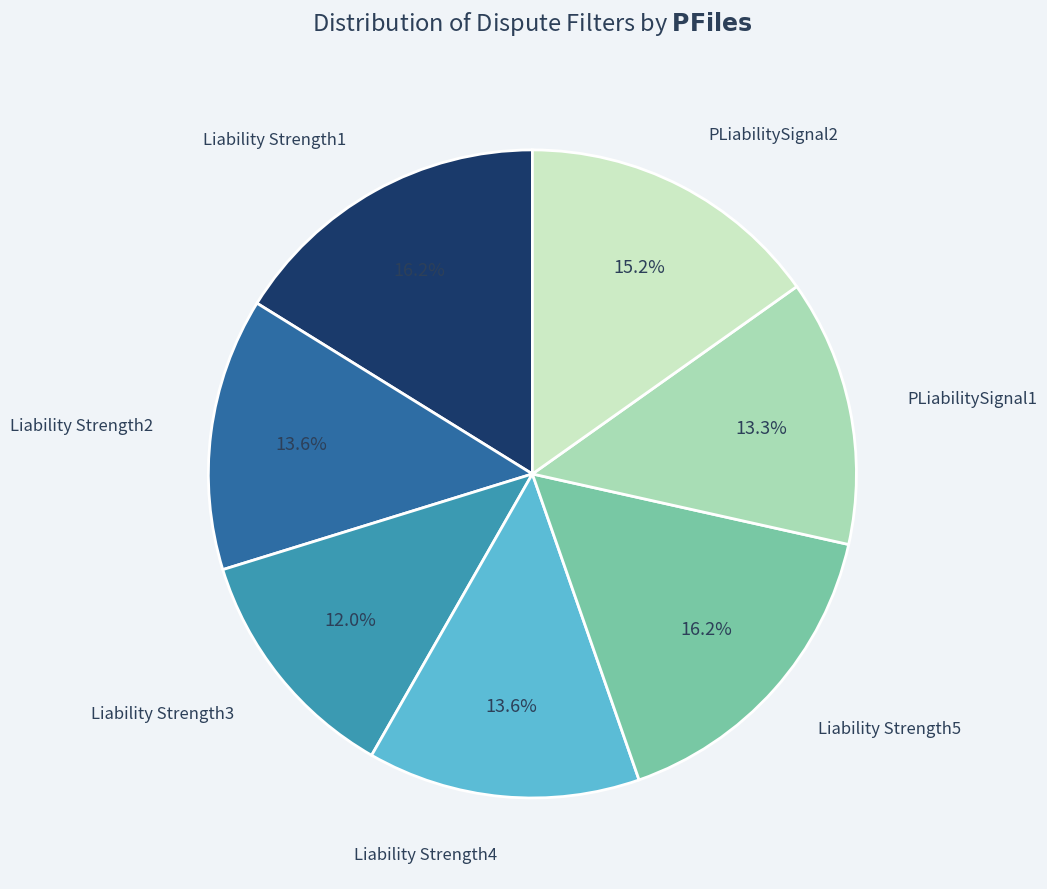

What percentage is NOT represented by Liability Strength3?

88.0%